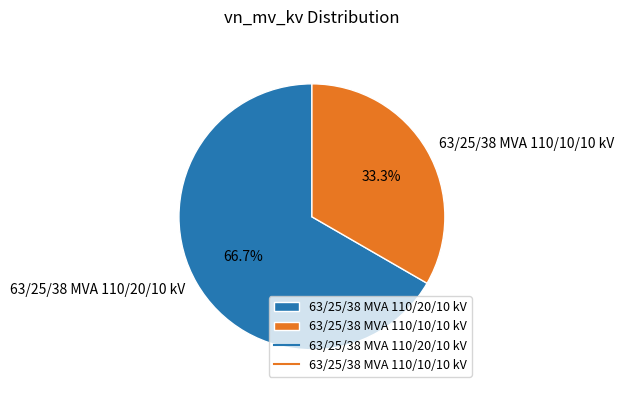

What percentage is NOT represented by 63/25/38 MVA 110/10/10 kV?

66.7%